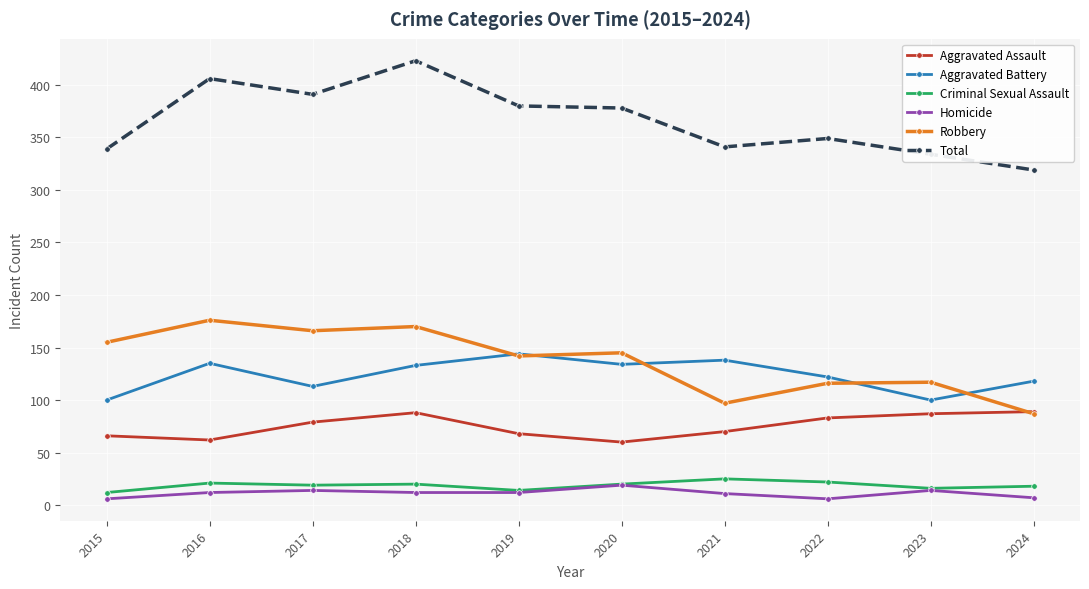

Is it true that Aggravated Assault equals 62 at 2016?

True